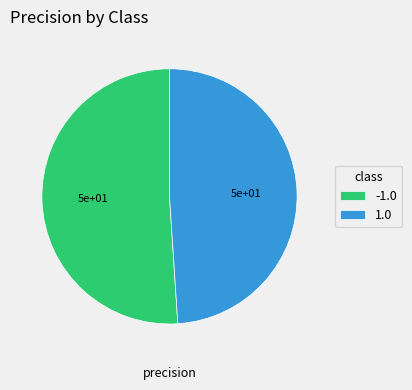

How many slices are in this pie chart?

2